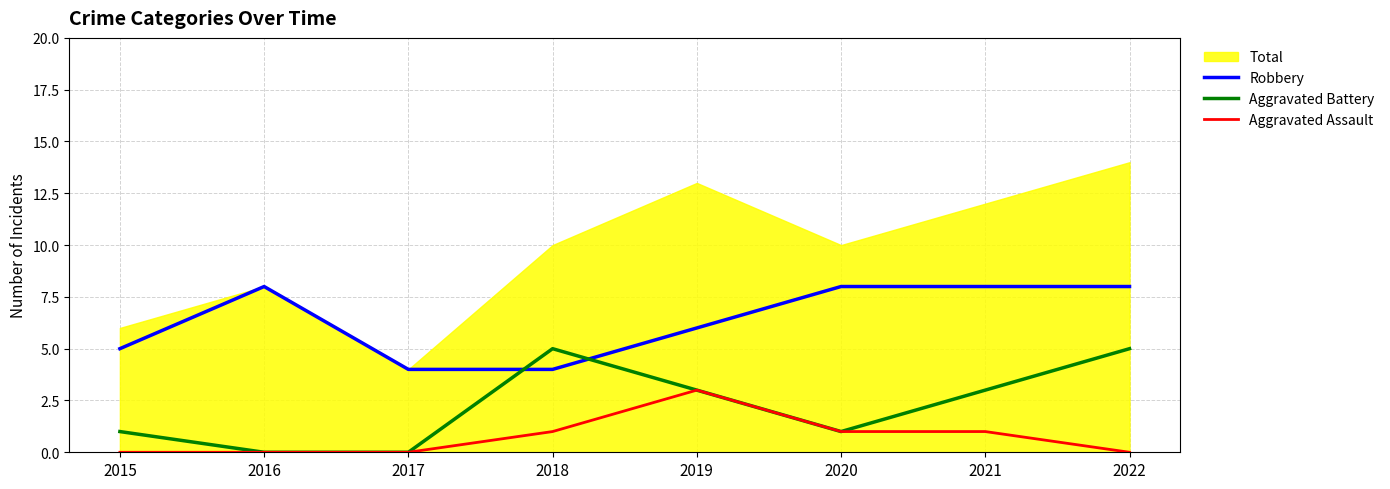

What is the sum of the Robbery values at 2020 and 2022?

16